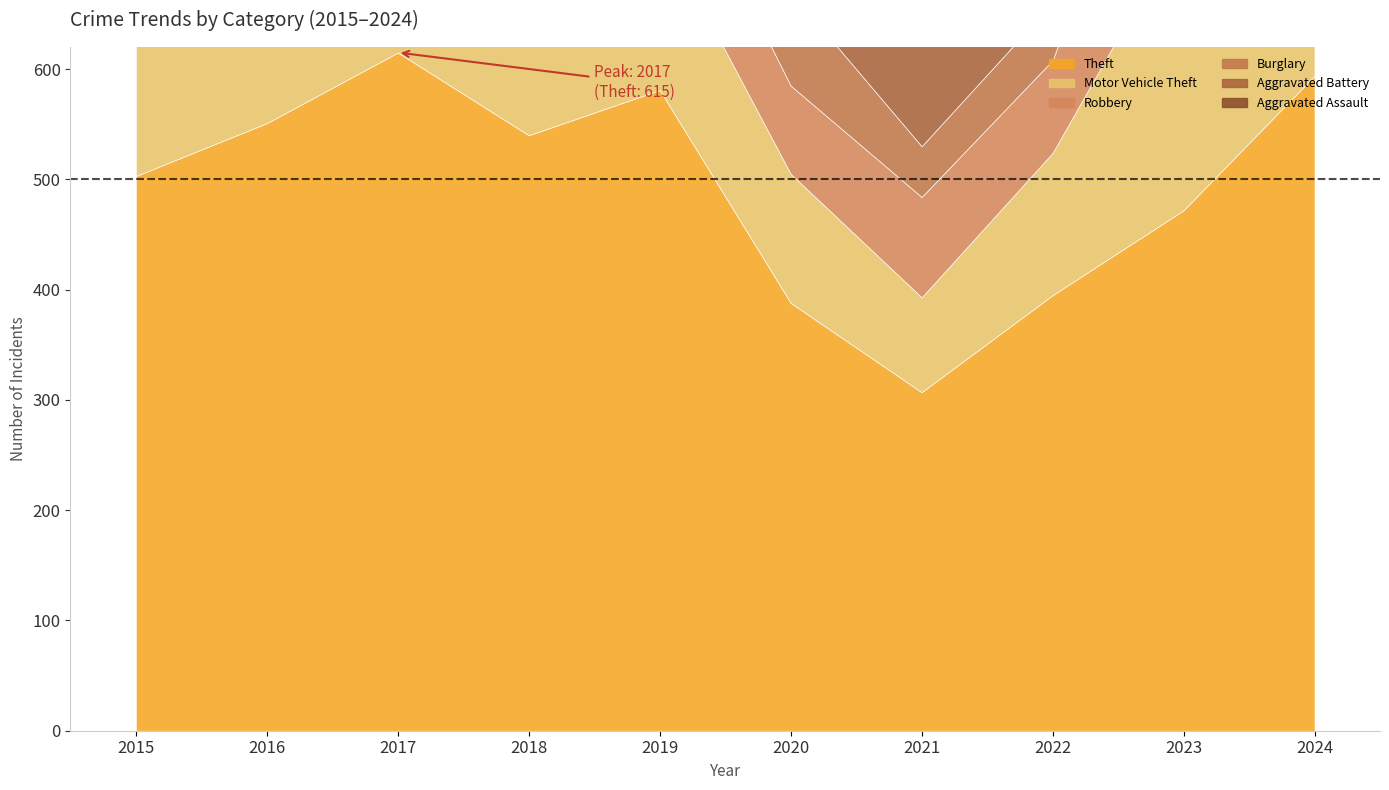

What is the difference between the maximum and minimum values in the Robbery series?

116